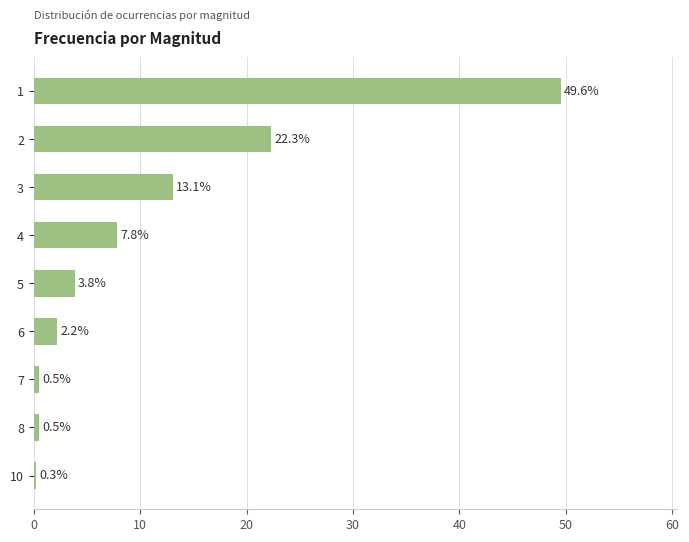

Reading top to bottom, extract all data points from this chart.

1=49.6	2=22.3	3=13.1	4=7.8	5=3.8	6=2.2	7=0.5	8=0.5	10=0.3